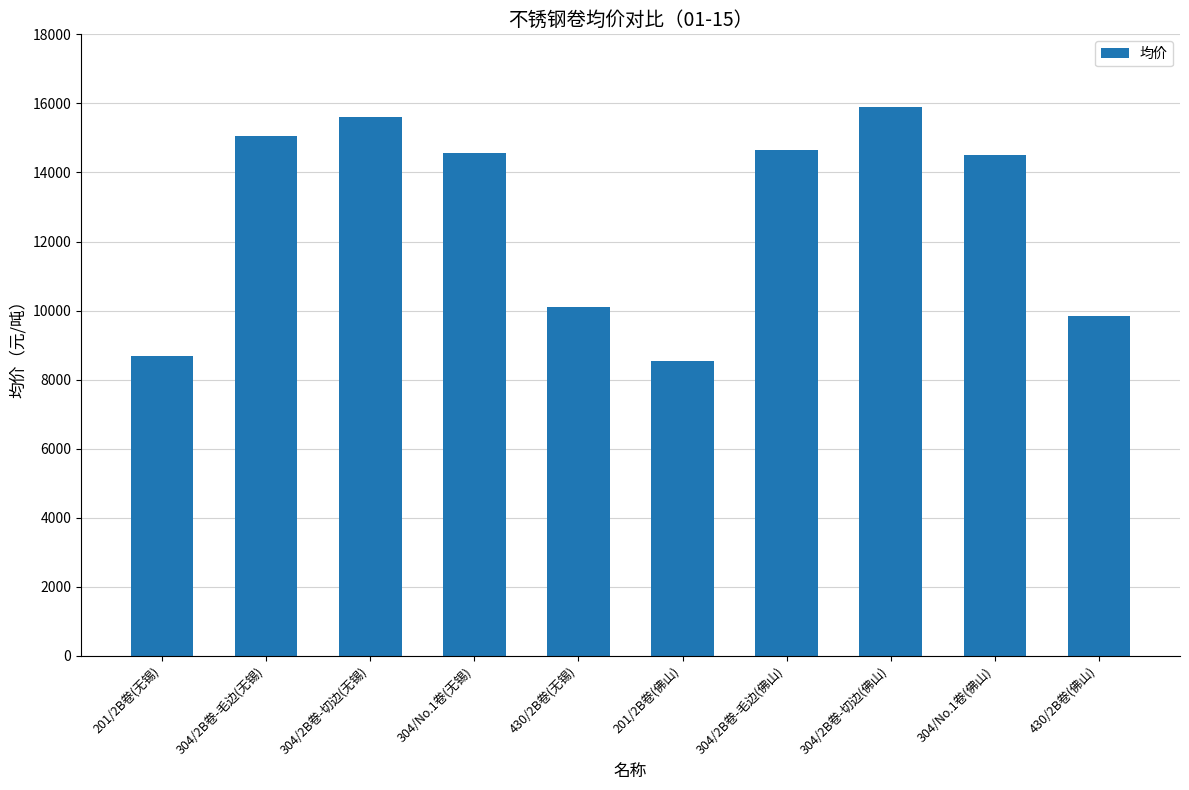

What is the difference between the maximum and minimum values?

7350